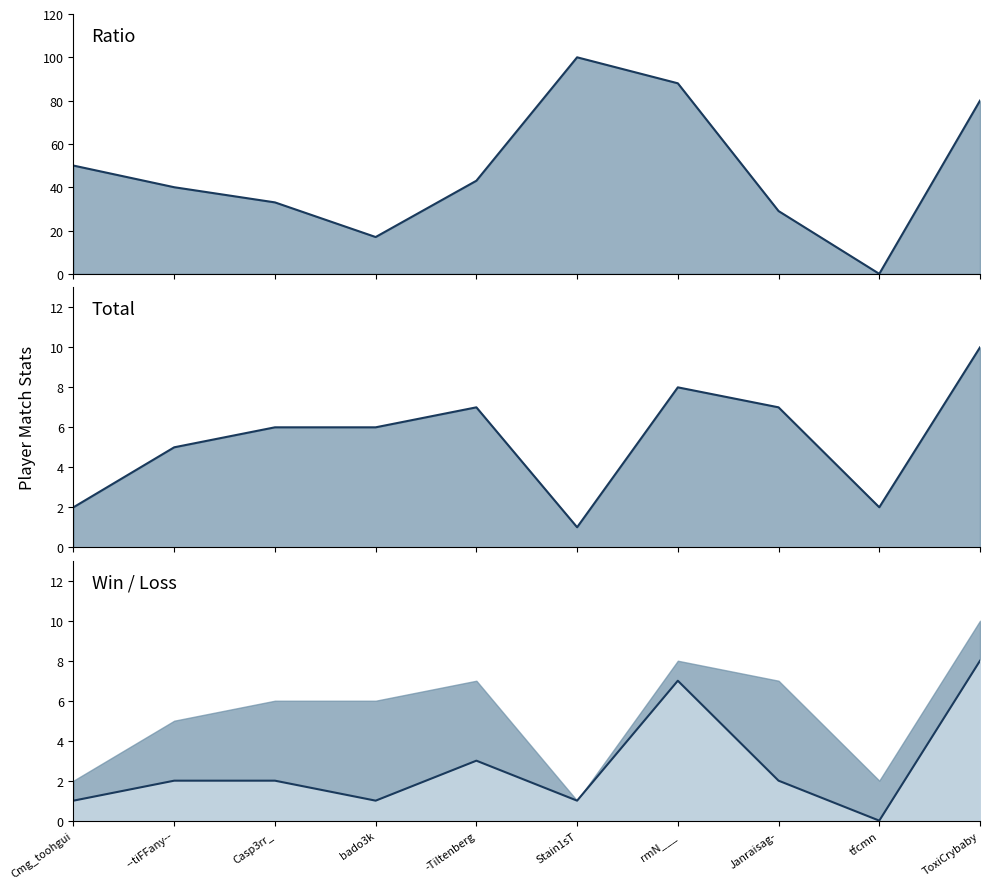

How many values in the Ratio_line series are below 43?

5